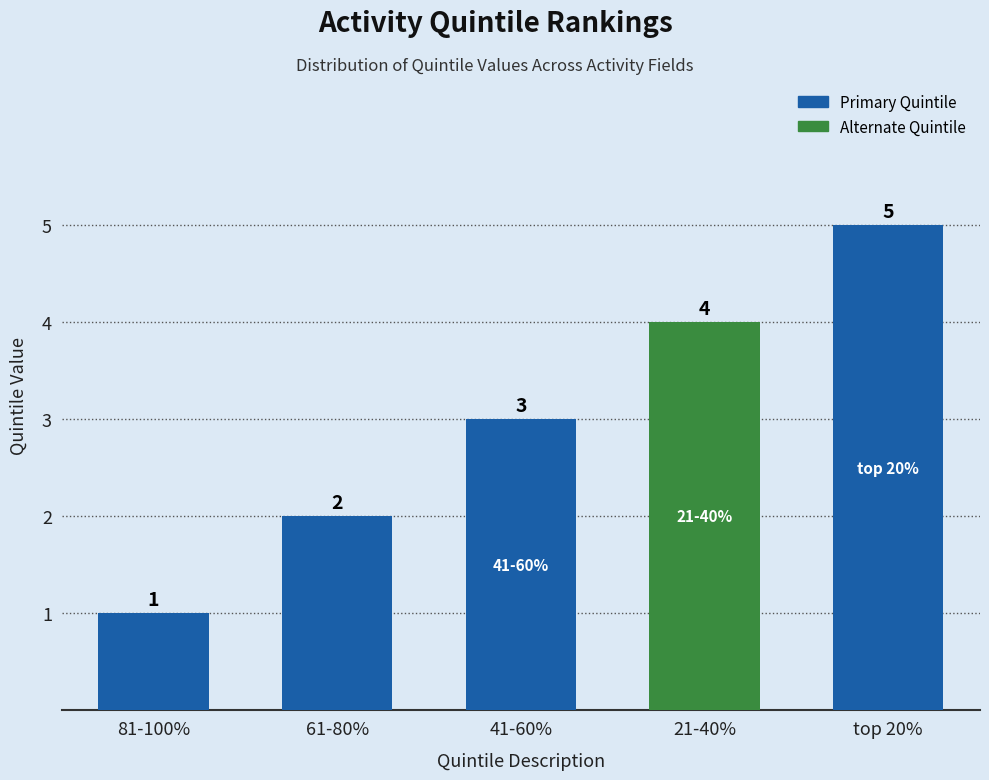

At which category does the chart reach its minimum across all series?

81-100%